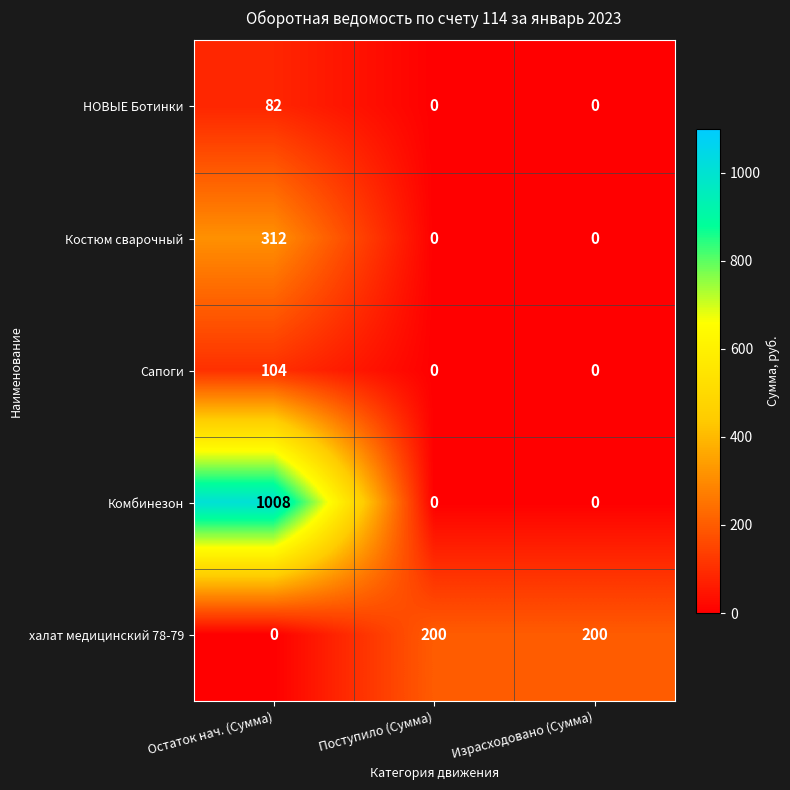

Is it true that Сапоги equals 52 at Израсходовано (Сумма)?

False